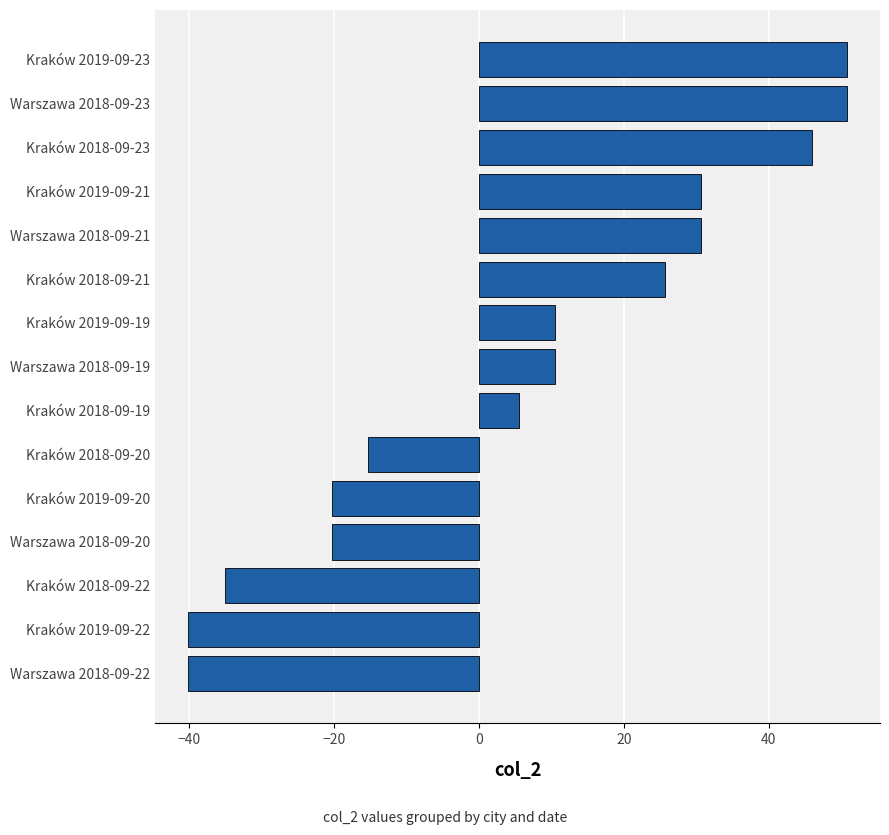

Between Warszawa 2018-09-20 and Kraków 2018-09-23, which is larger?

Kraków 2018-09-23